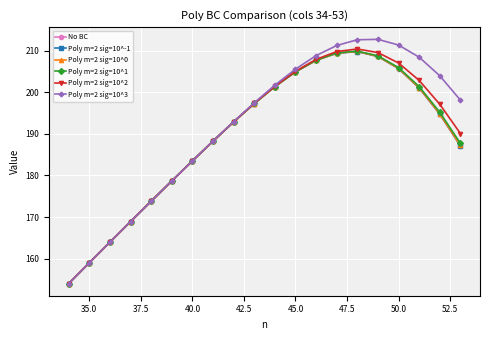

Which series has the widest spread of values?

Poly m=2 sig=10^3